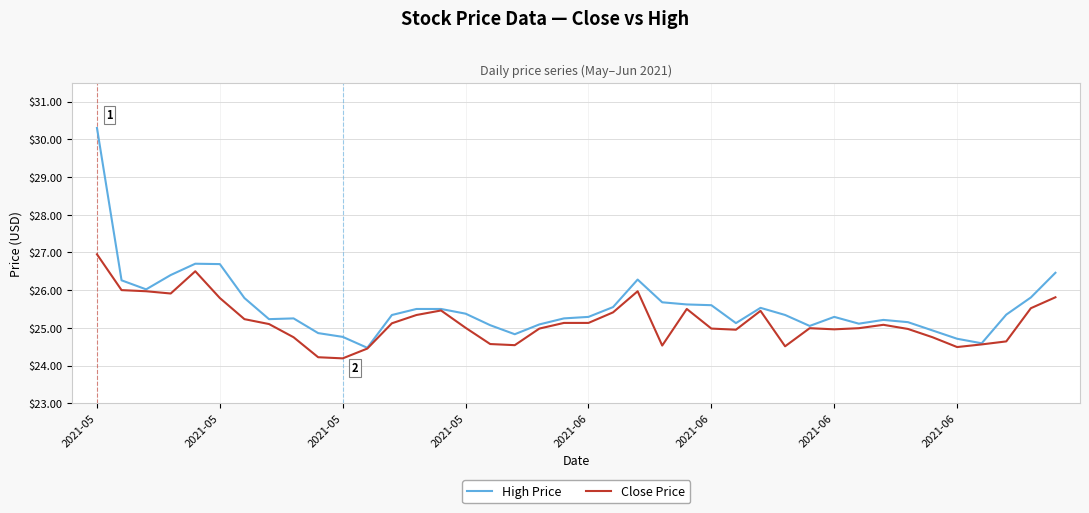

What is the sum of all High Price values?

1022.4